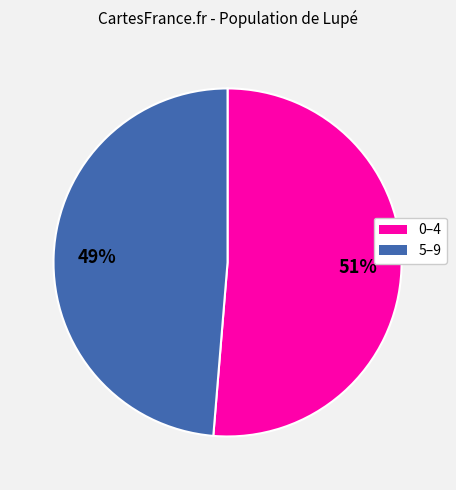

Is the sum of 5–9 and 0–4 greater than half?

Yes